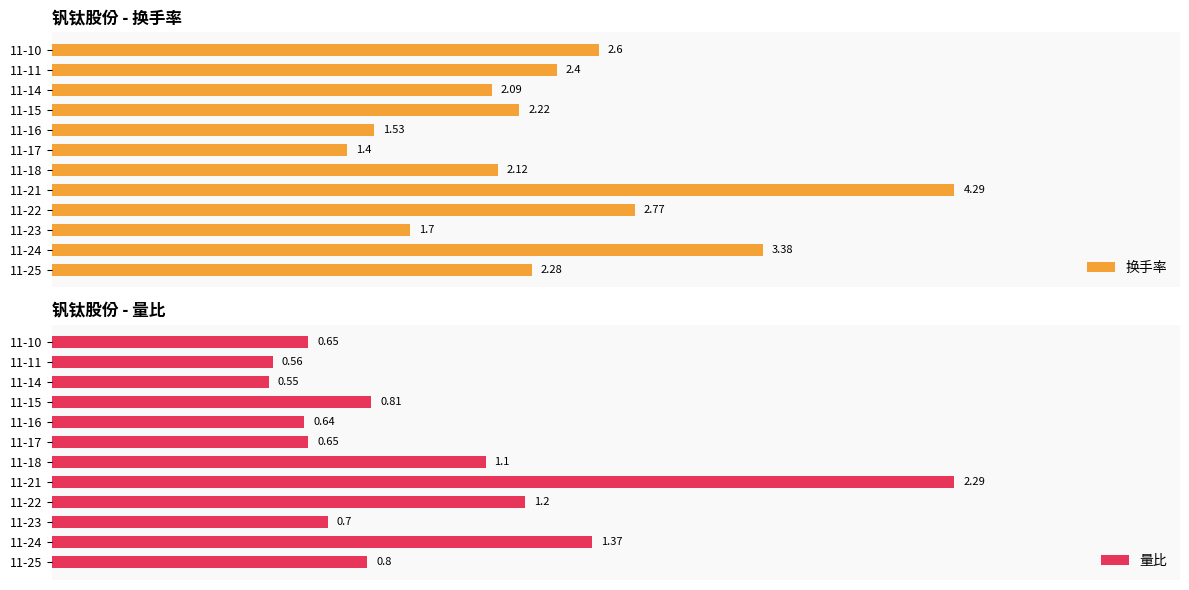

Reading right to left, extract all data points from this chart.

换手率: 2.6	2.4	2.1	2.2	1.5	1.4	2.1	4.3	2.8	1.7	3.4	2.3
量比: 0.7	0.6	0.6	0.8	0.6	0.7	1.1	2.3	1.2	0.7	1.4	0.8